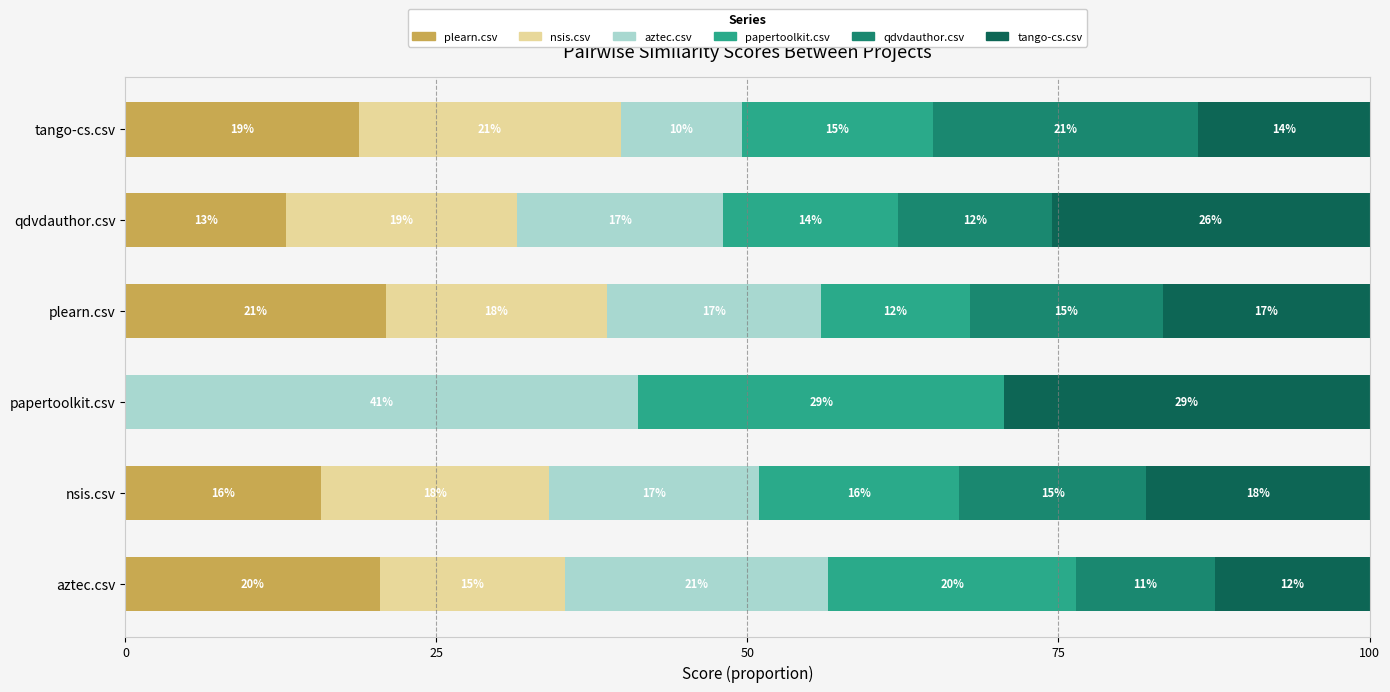

Where is plearn.csv nearest to the value 10?

qdvdauthor.csv